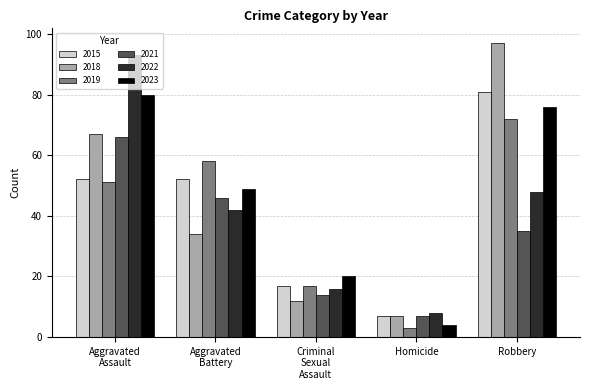

What is the difference between the second highest and minimum values in the 2021 series?

39